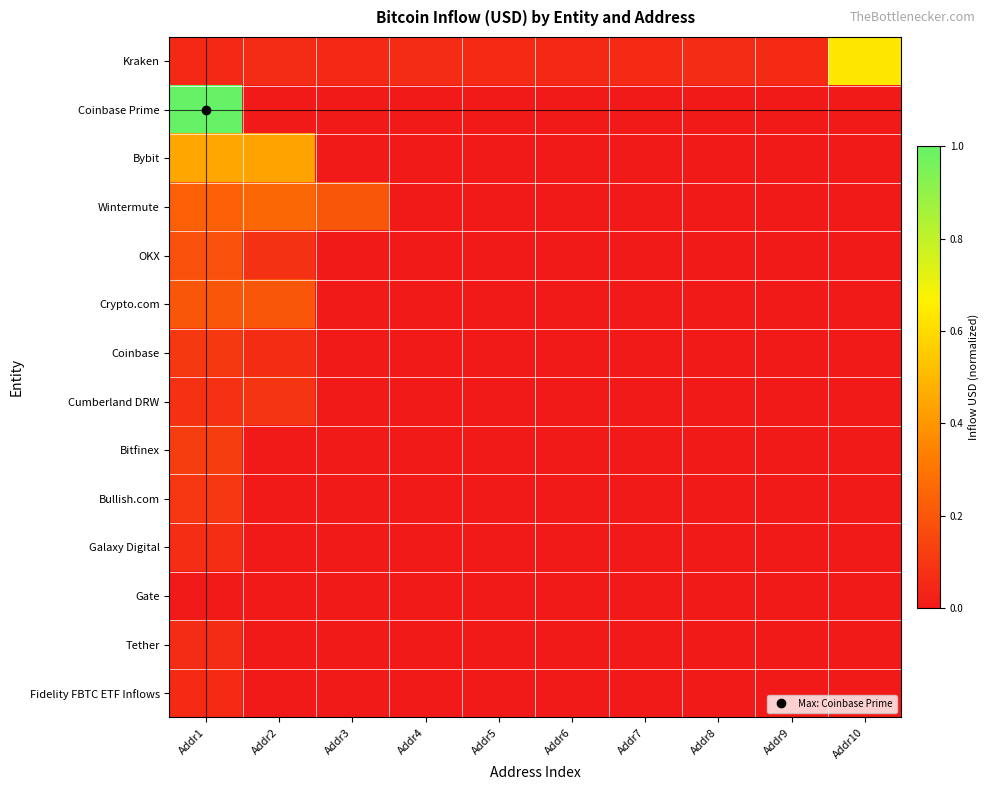

At how many categories does at least one series exceed 0?

10